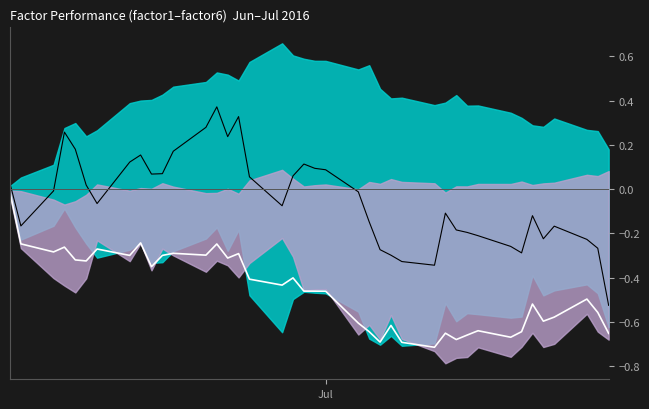

Reading left to right, transcribe all the data shown in this chart.

mean_line: -0.0	-0.2	-0.3	-0.3	-0.3	-0.3	-0.3	-0.3	-0.2	-0.4	-0.3	-0.3	-0.3	-0.2	-0.3	-0.3	-0.4	-0.4	-0.4	-0.5	-0.5	-0.5	-0.6	-0.6	-0.7	-0.6	-0.7	-0.7	-0.7	-0.7	-0.7	-0.6	-0.7	-0.6	-0.5	-0.6	-0.6	-0.5	-0.6	-0.7
factor_line: 0.0	-0.2	-0.0	0.3	0.2	0.0	-0.1	0.1	0.2	0.1	0.1	0.2	0.3	0.4	0.2	0.3	0.1	-0.1	0.1	0.1	0.1	0.1	-0.0	-0.1	-0.3	-0.3	-0.3	-0.3	-0.1	-0.2	-0.2	-0.2	-0.3	-0.3	-0.1	-0.2	-0.2	-0.2	-0.3	-0.5